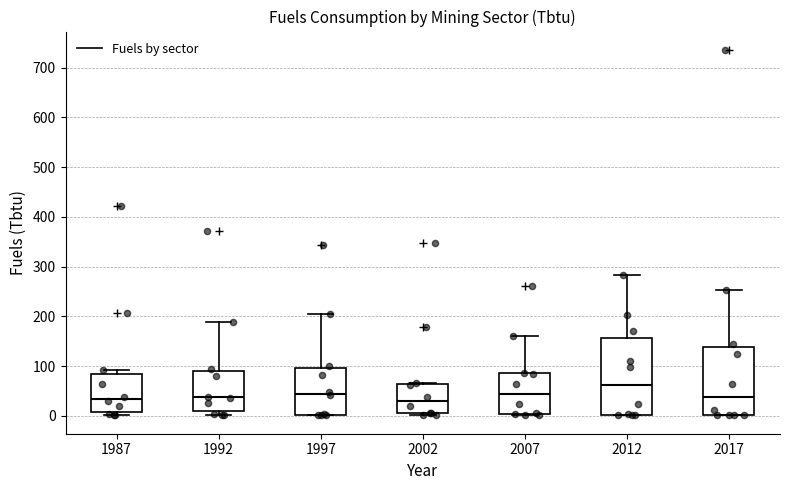

Which box is the tallest, from its lower edge to its upper edge?

2012